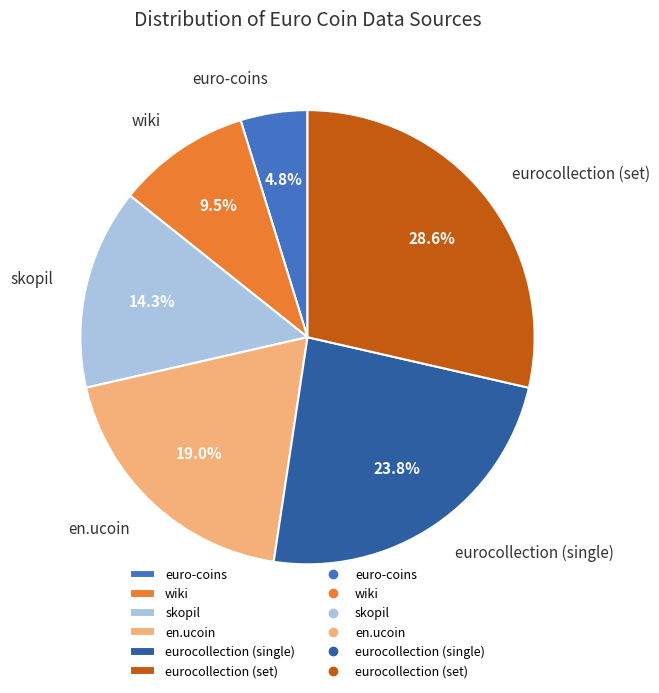

Is skopil the majority of the pie?

No